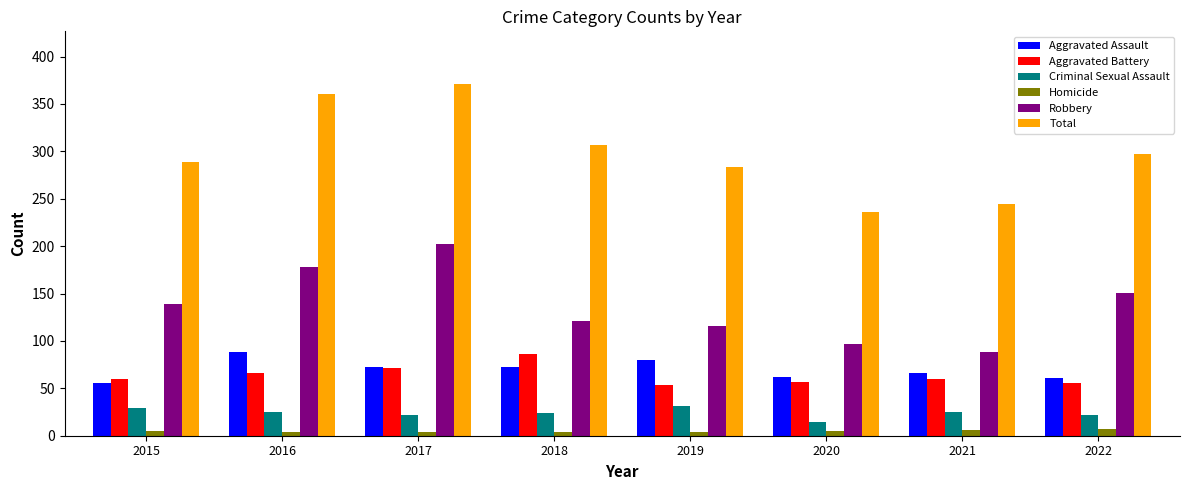

What is the lowest value of the Aggravated Battery series?

53